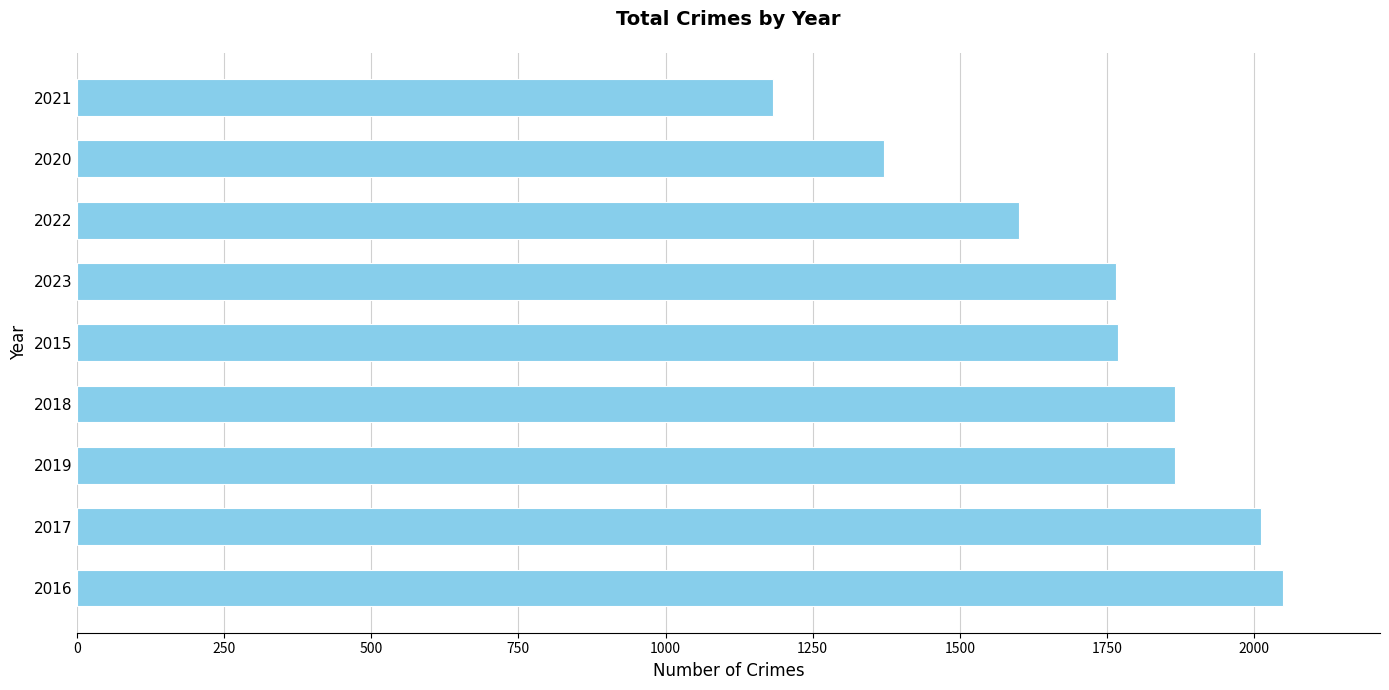

What is the average value?

1720